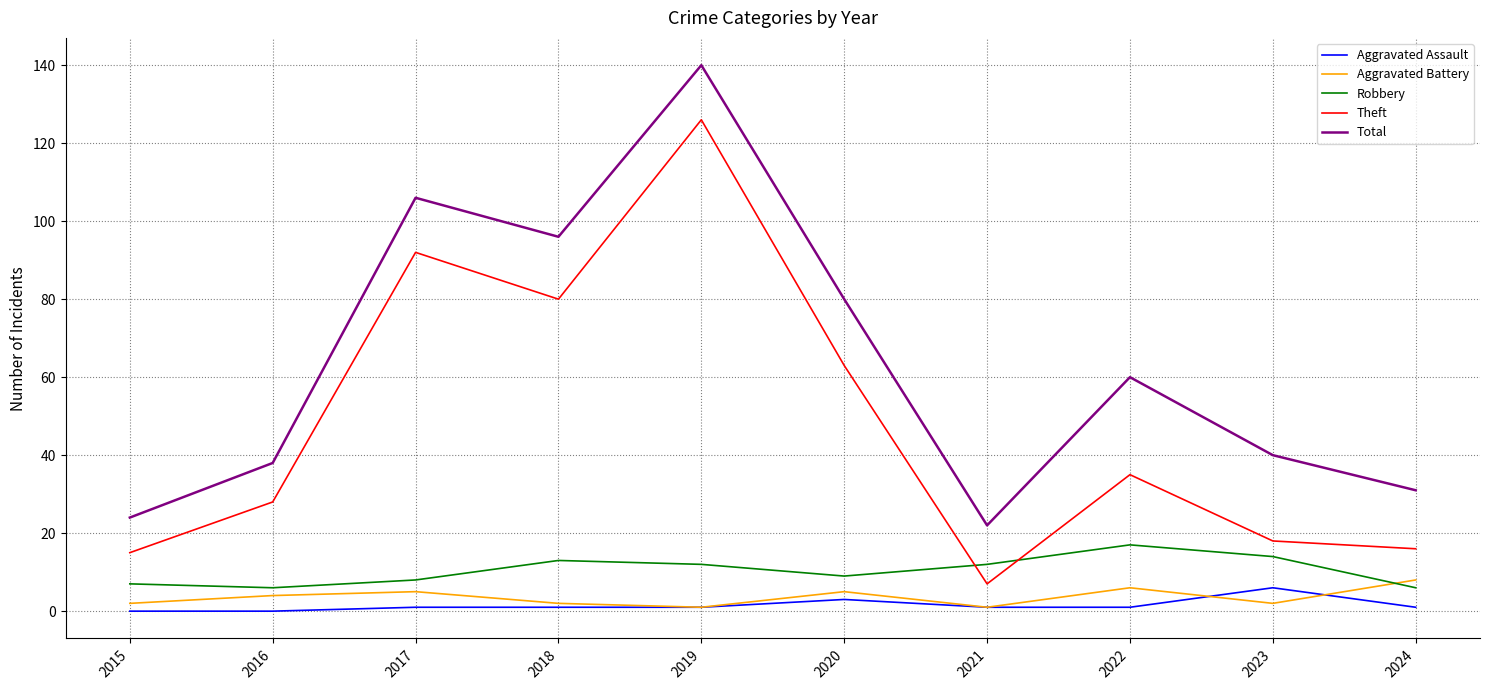

Which series changed the most between 2015 and 2018?

Total